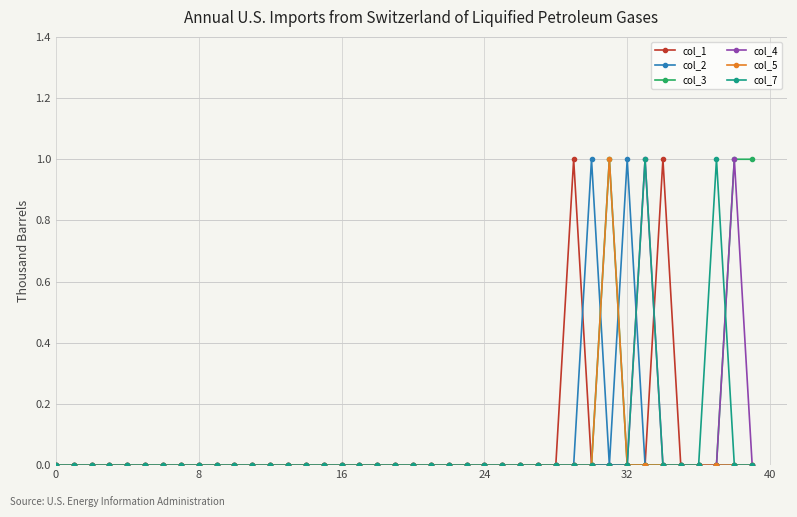

True or false: col_2 has more than 1 interior local peaks.

True